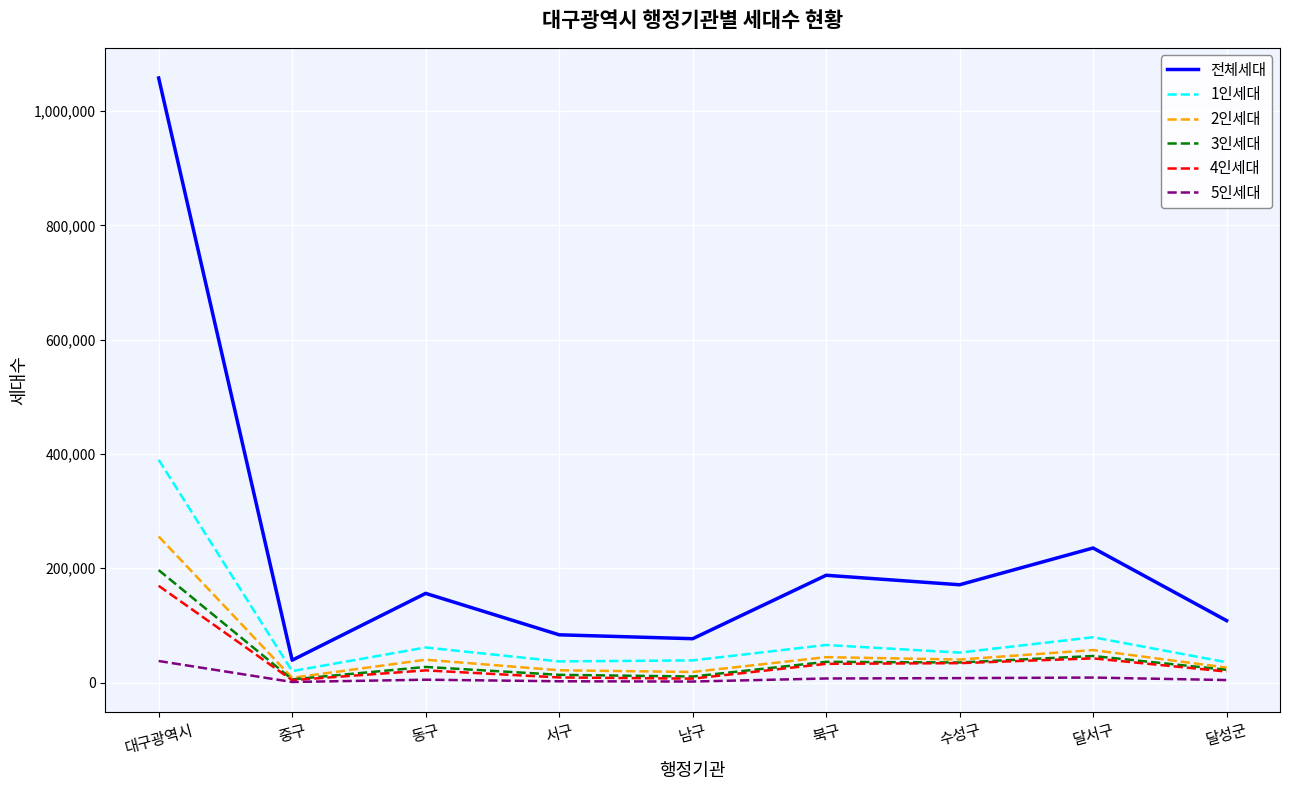

What is the spread (max minus min) of values at 중구?

38146